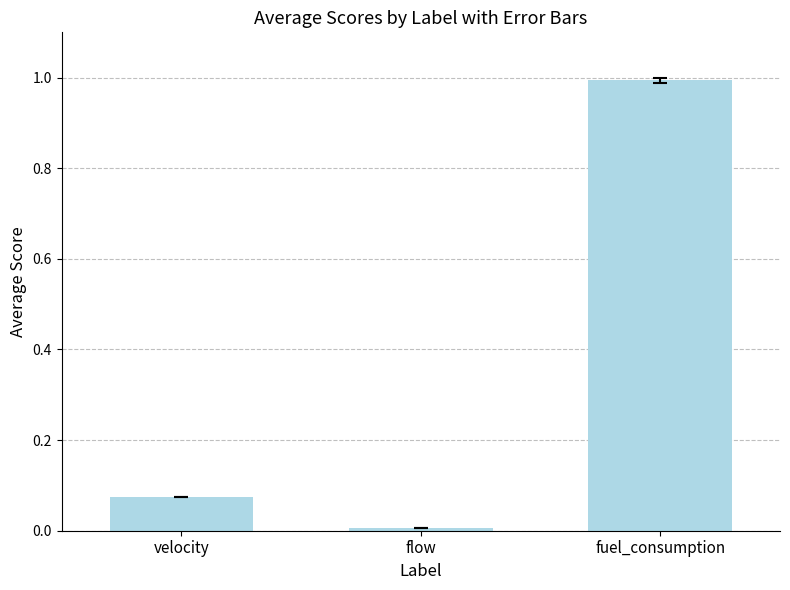

Where is the data nearest to the value 0?

flow